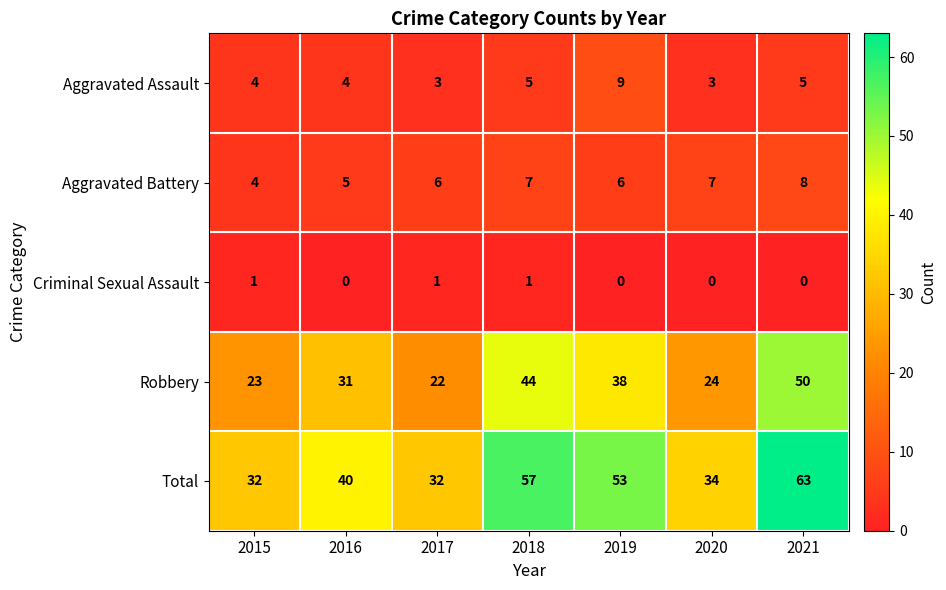

True or false: Total has a value of 22 at 2016.

False